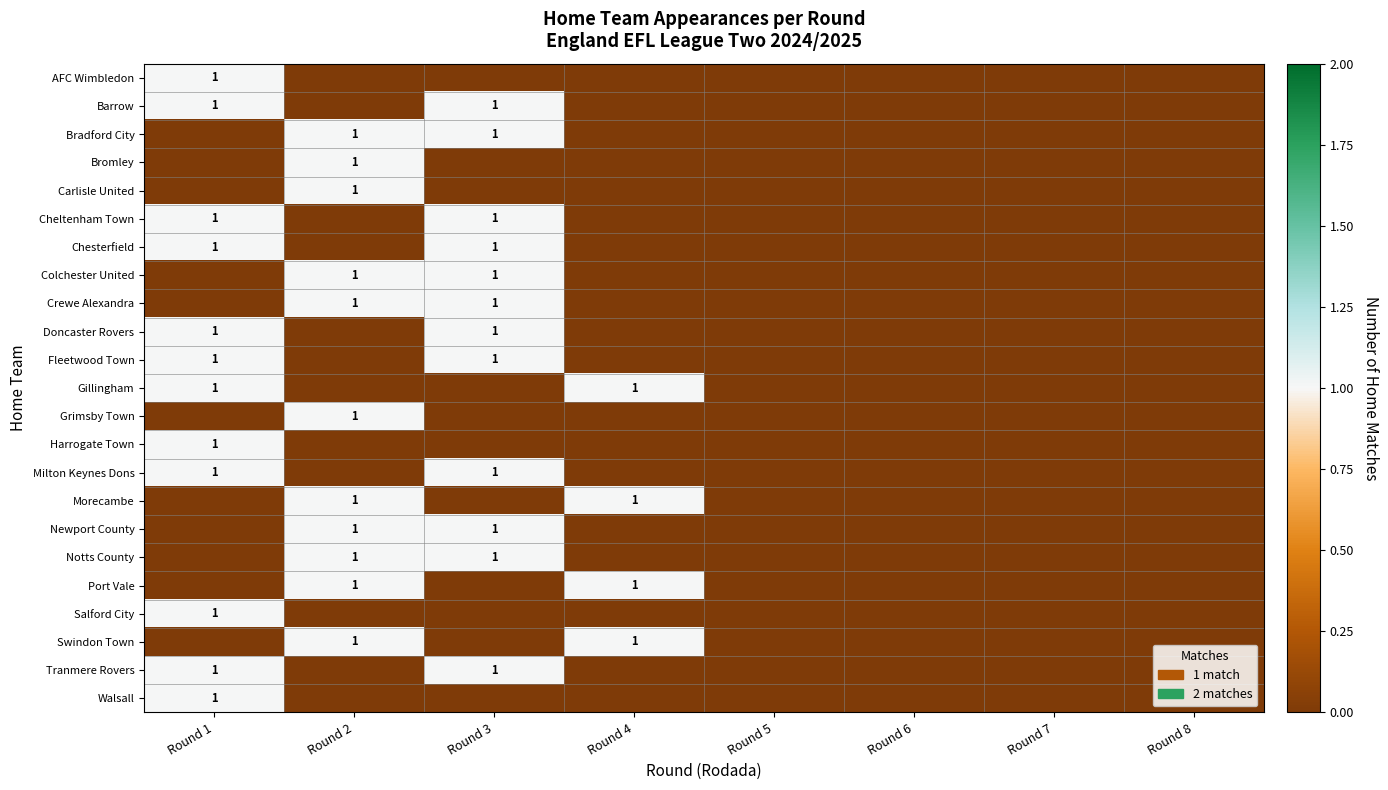

Is it true that Crewe Alexandra equals 0 at Round 2?

False